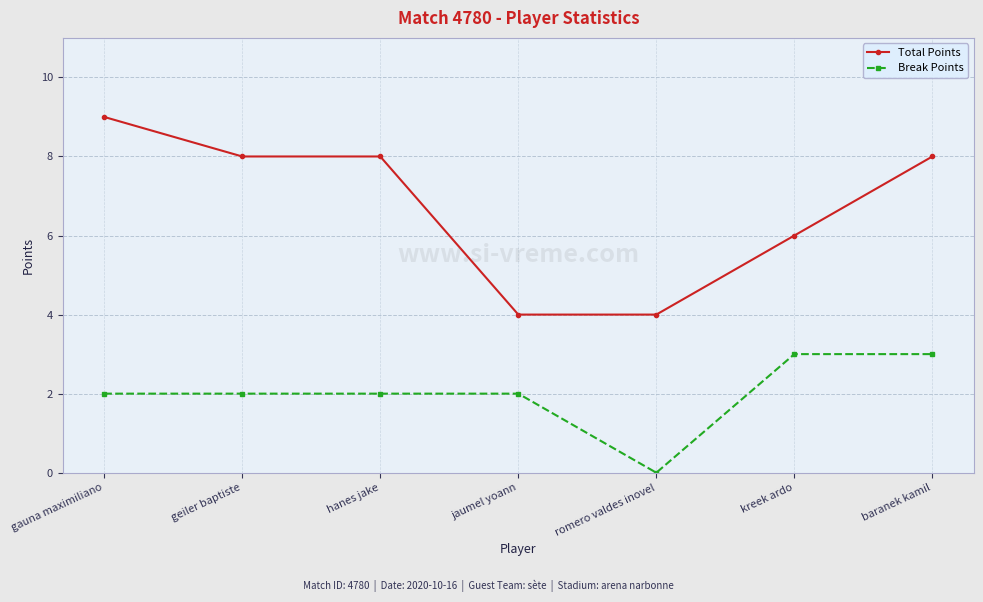

True or false: Total Points has more than 1 interior local peaks.

False